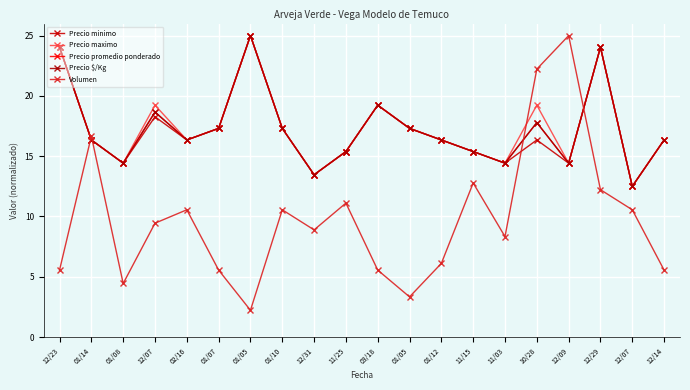

What are all the series names shown in the legend?

Precio minimo, Precio maximo, Precio promedio ponderado, Precio $/Kg, Volumen